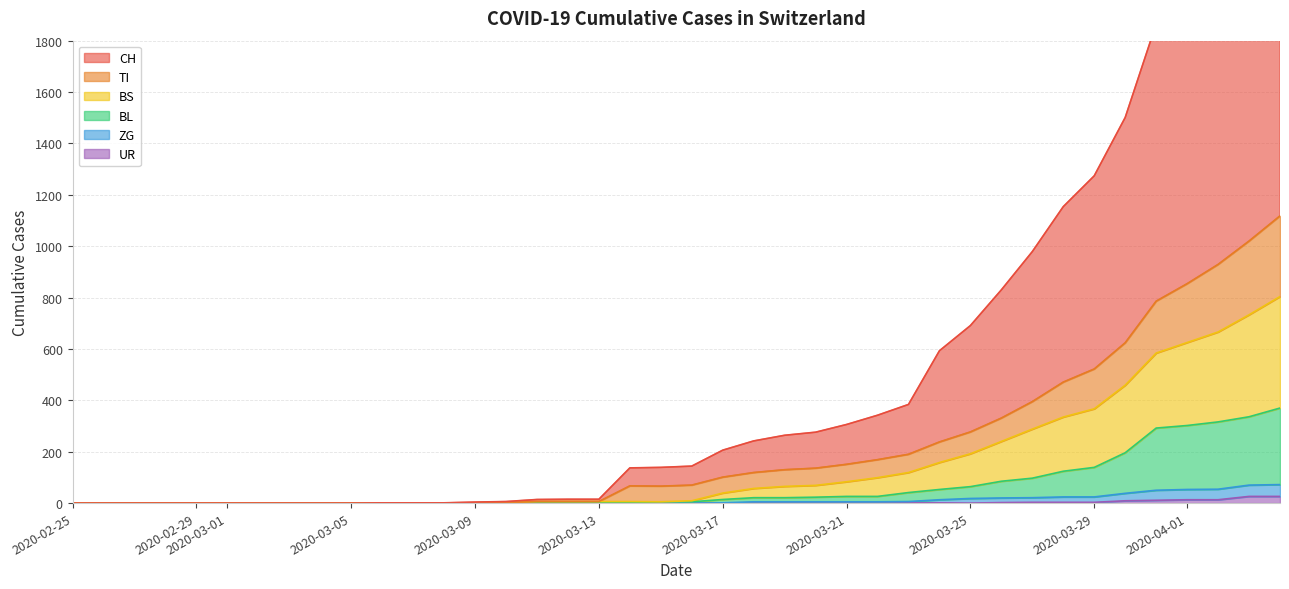

True or false: BS has more than 0 points higher than both neighbors.

False